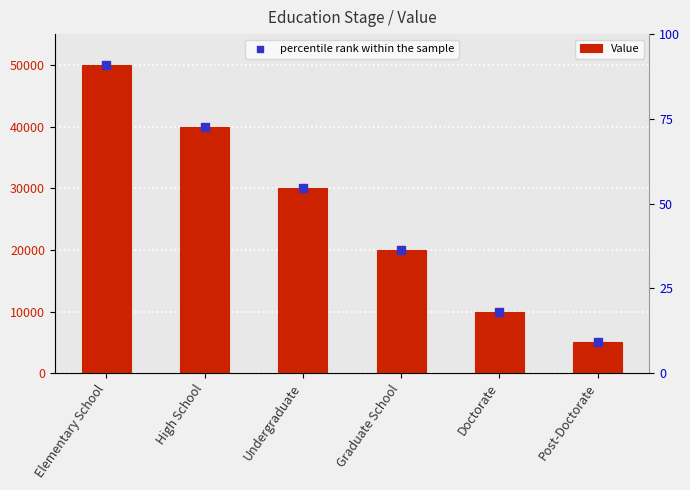

Is the value of percentile rank within the sample at Post-Doctorate greater than the value of Value at Graduate School?

No